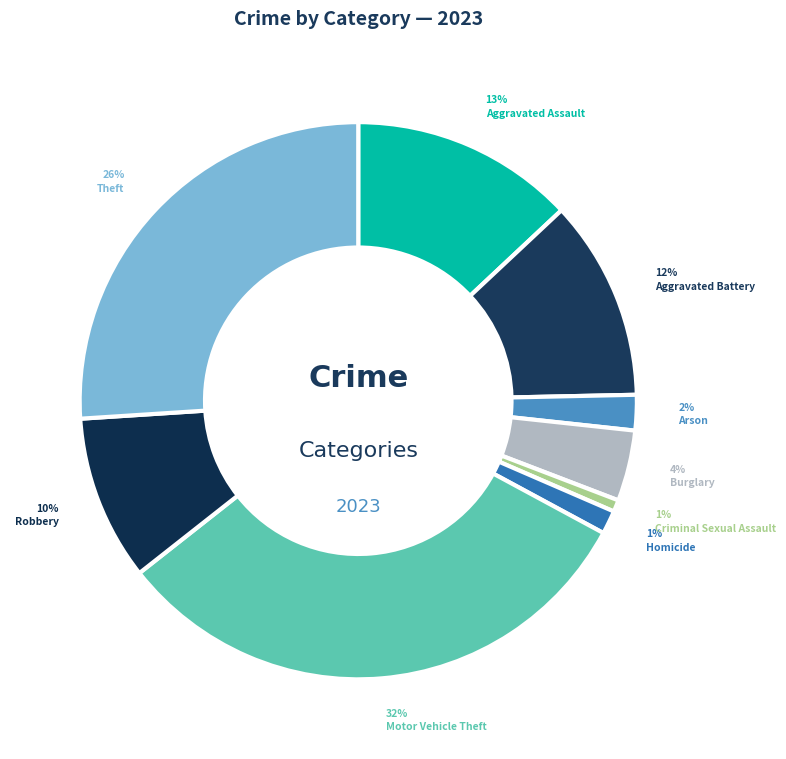

What is the largest slice in the pie chart?

Motor Vehicle Theft